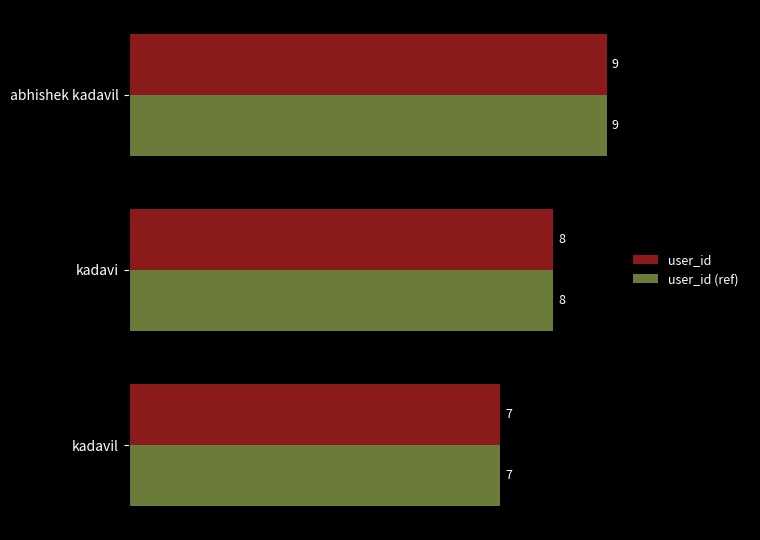

At which category is the sum across all series the highest?

abhishek kadavil